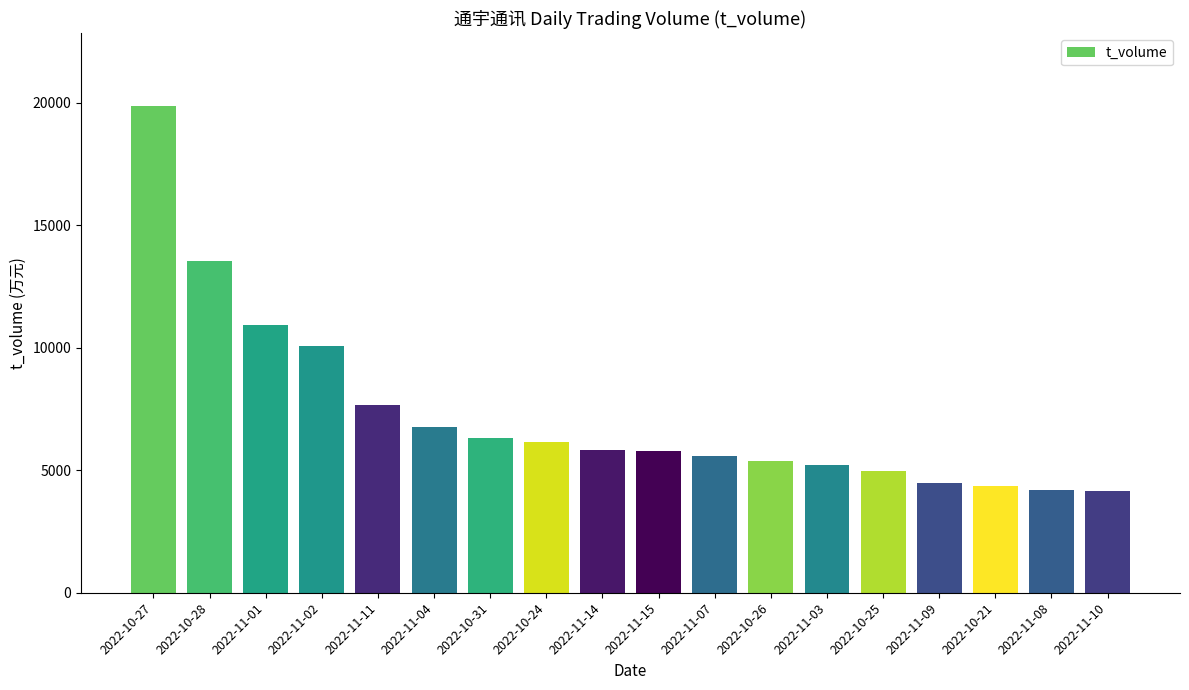

What is the smallest value displayed?

4172